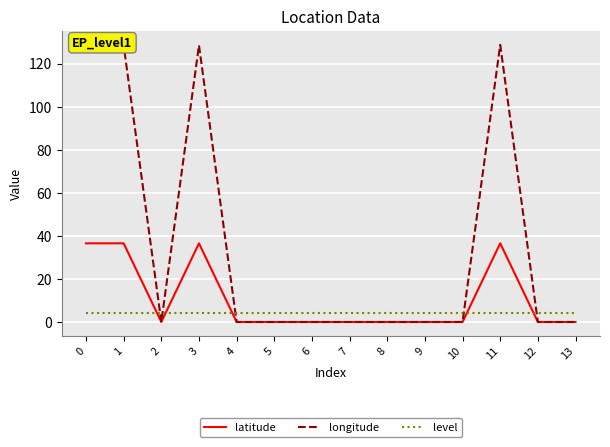

What is the sum of the level values at 7 and 5?

8.0